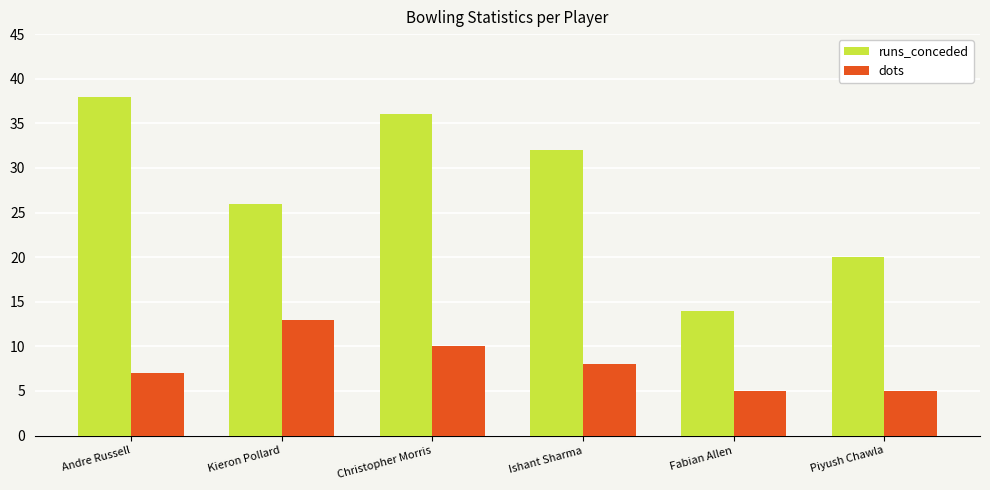

Is the value of dots at Fabian Allen greater than the value of runs_conceded at Kieron Pollard?

No